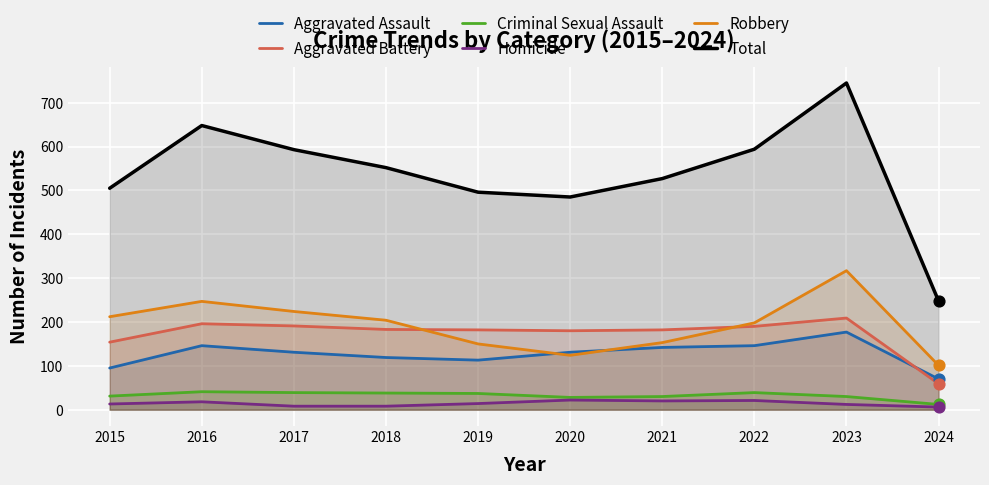

Which series contains the lowest Y value?

Homicide